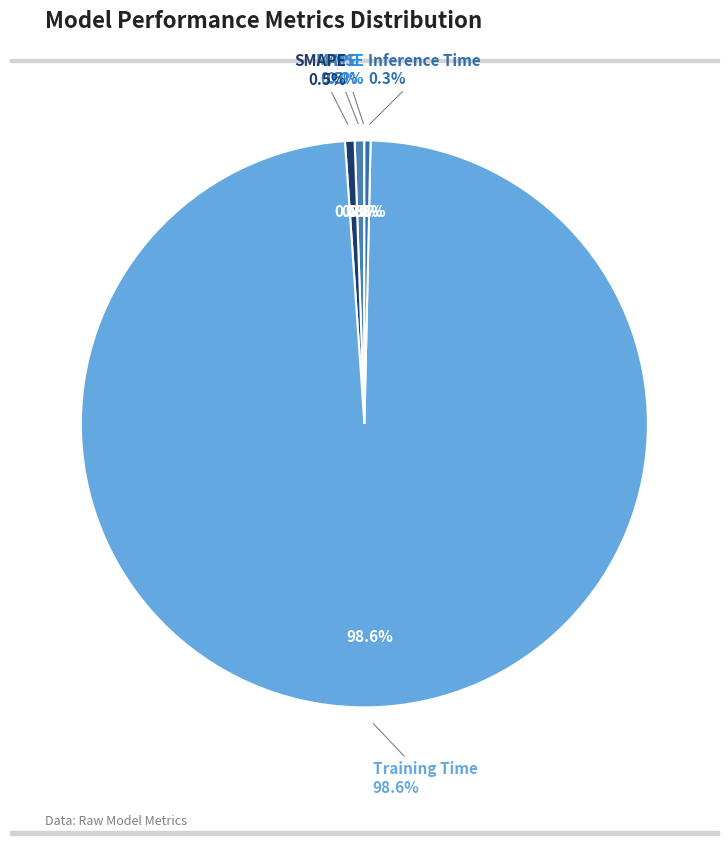

Does any single category account for the majority?

Yes